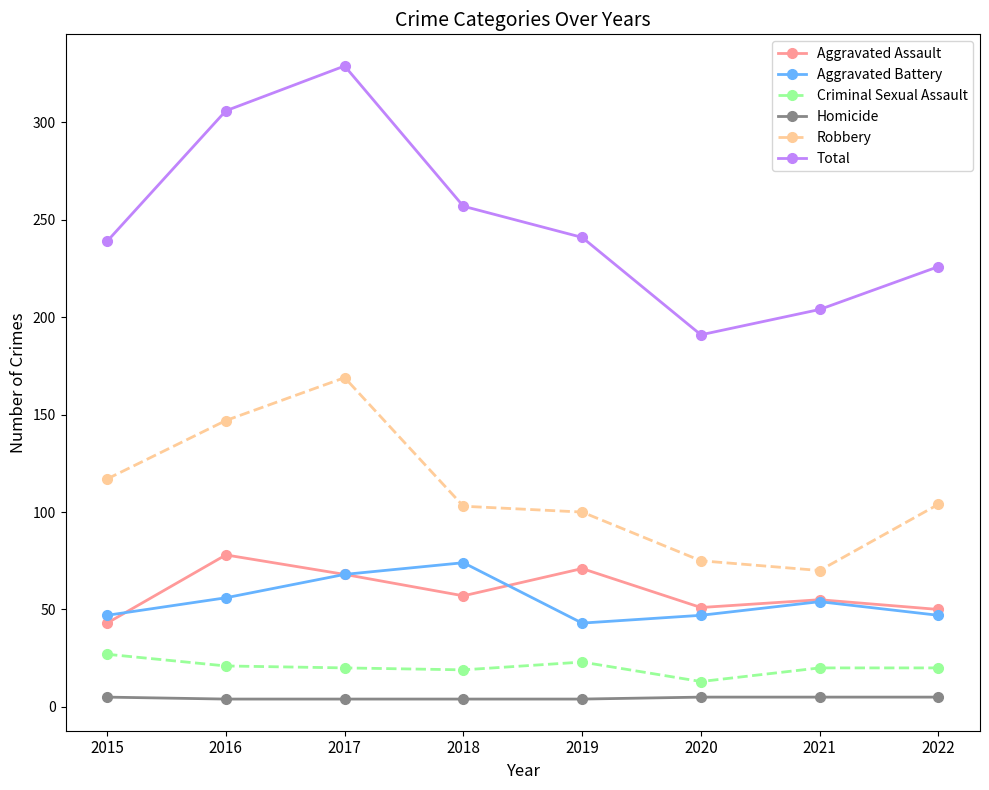

What is the greatest value displayed?

329